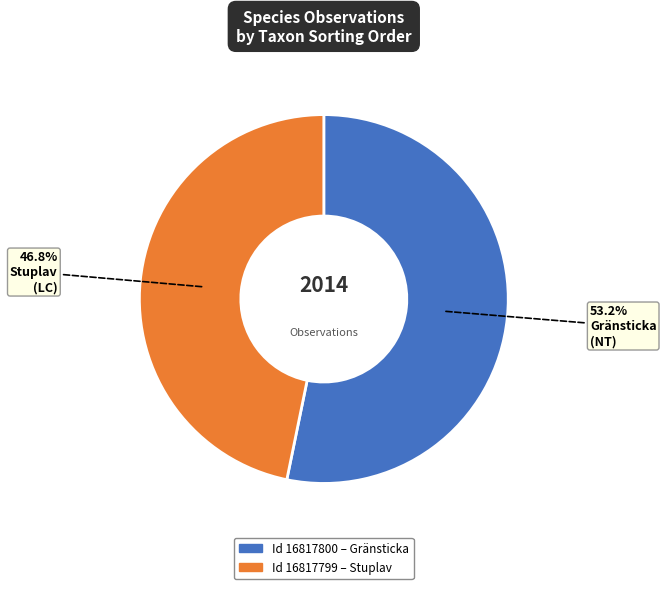

Is there a majority slice in this chart?

Yes